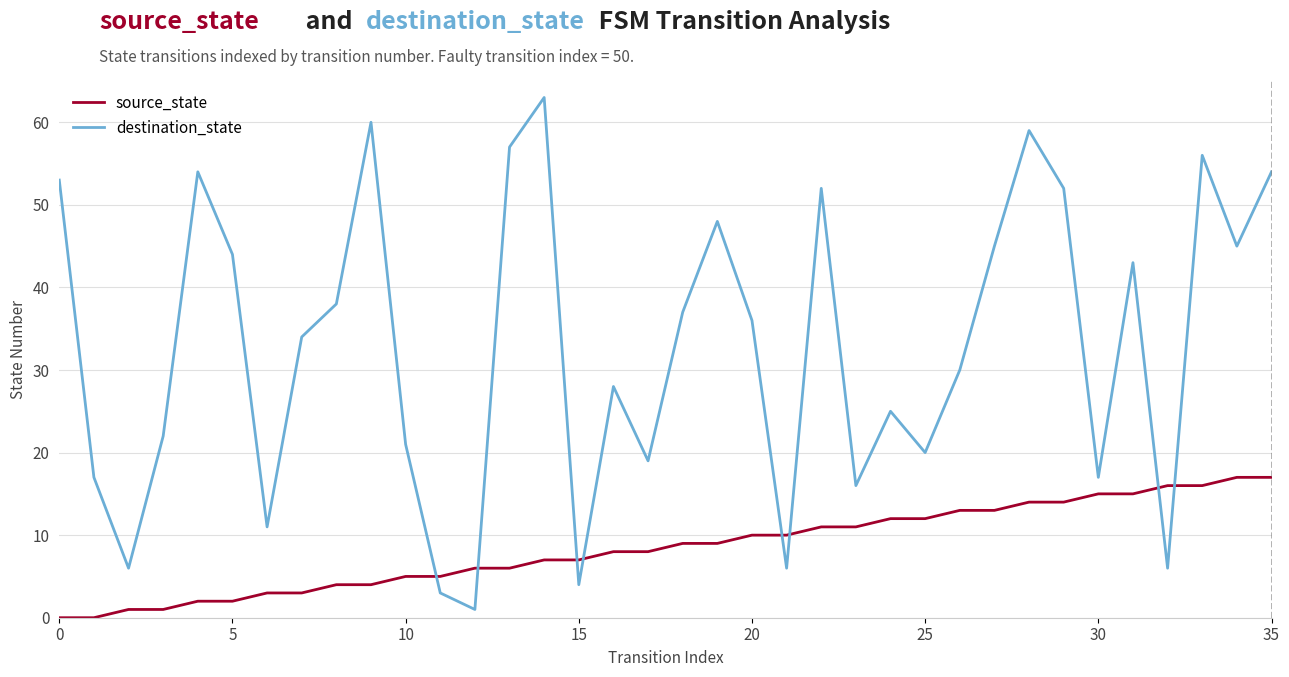

After their last crossing, which series has the higher values: source_state or destination_state?

destination_state